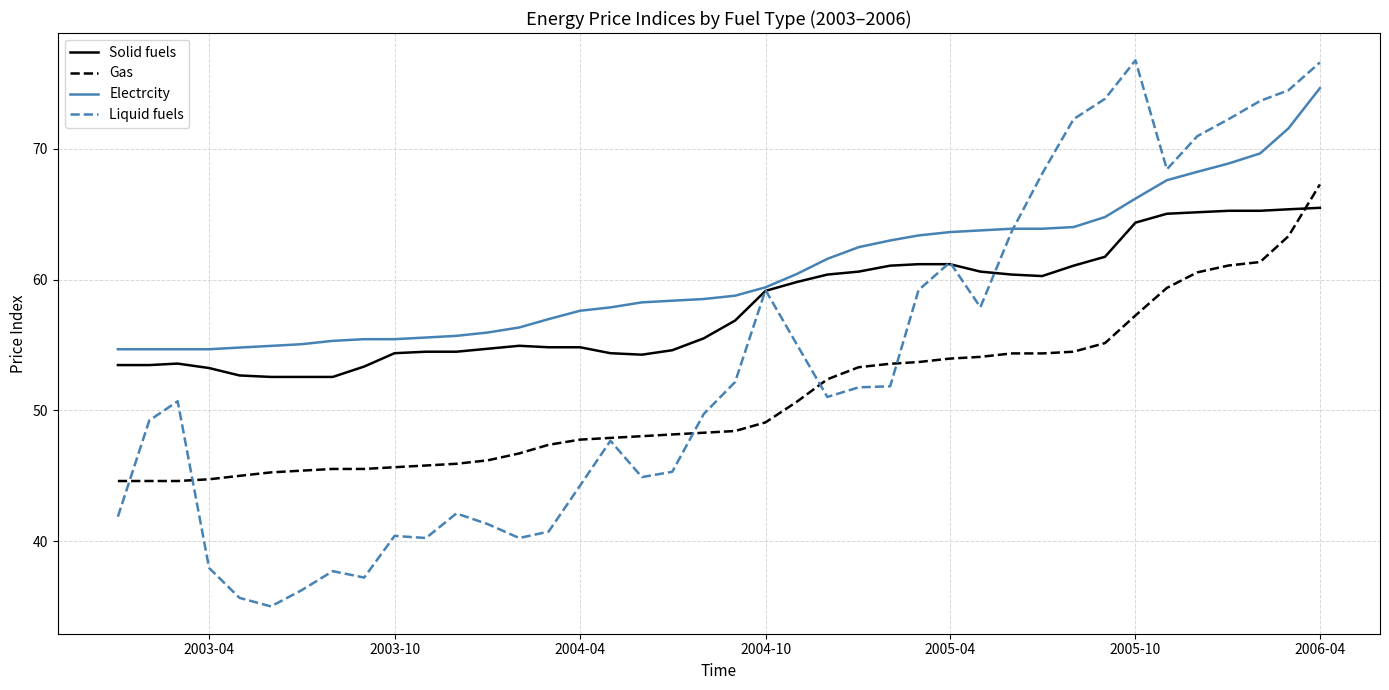

What is the lowest value of the Gas series?

44.6